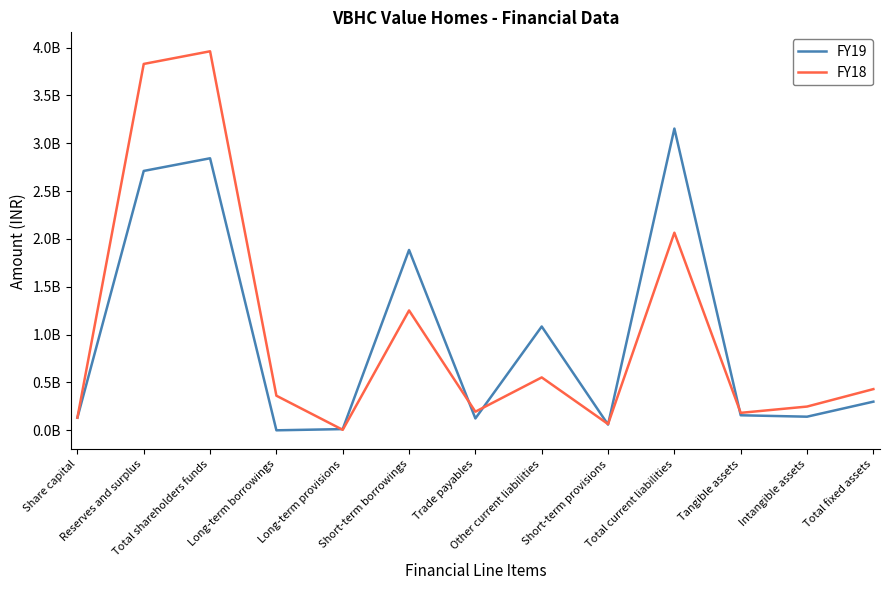

At which label is FY18 closest to 1983170000?

Total current liabilities